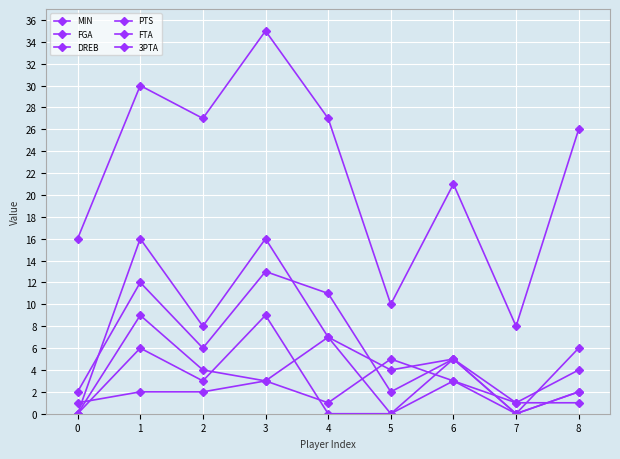

True or false: FTA has a value of 4 at 2.

False